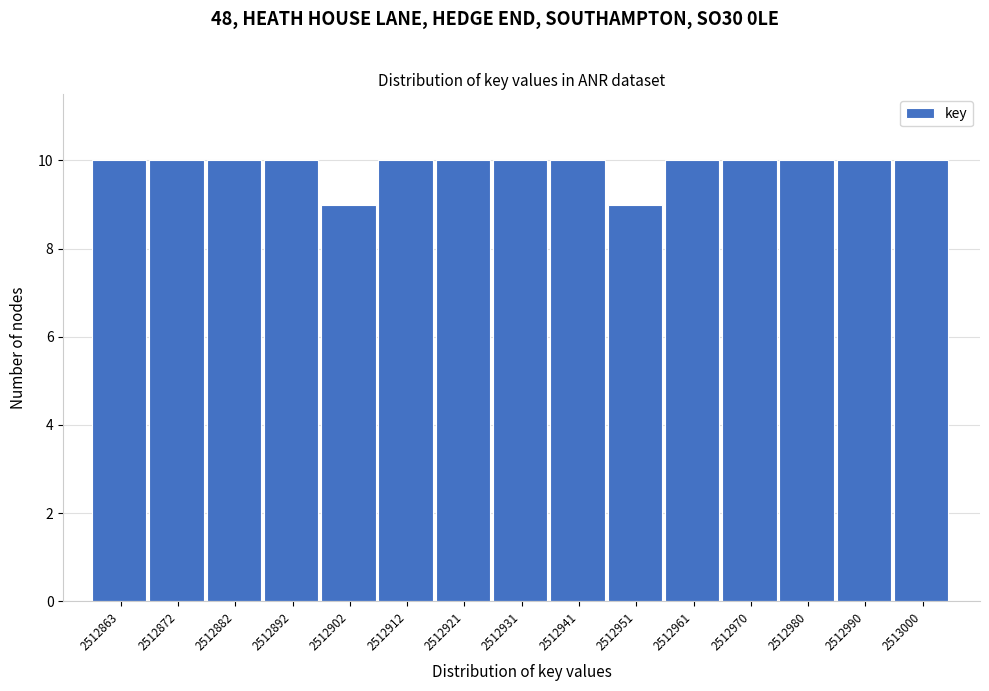

Reading left to right, list all the values displayed in this chart.

10	10	10	10	9	10	10	10	10	9	10	10	10	10	10